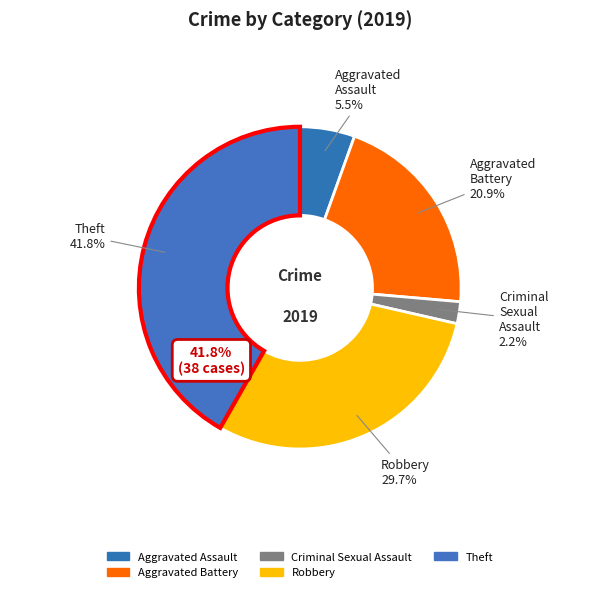

Does Robbery account for over 50% of the chart?

No